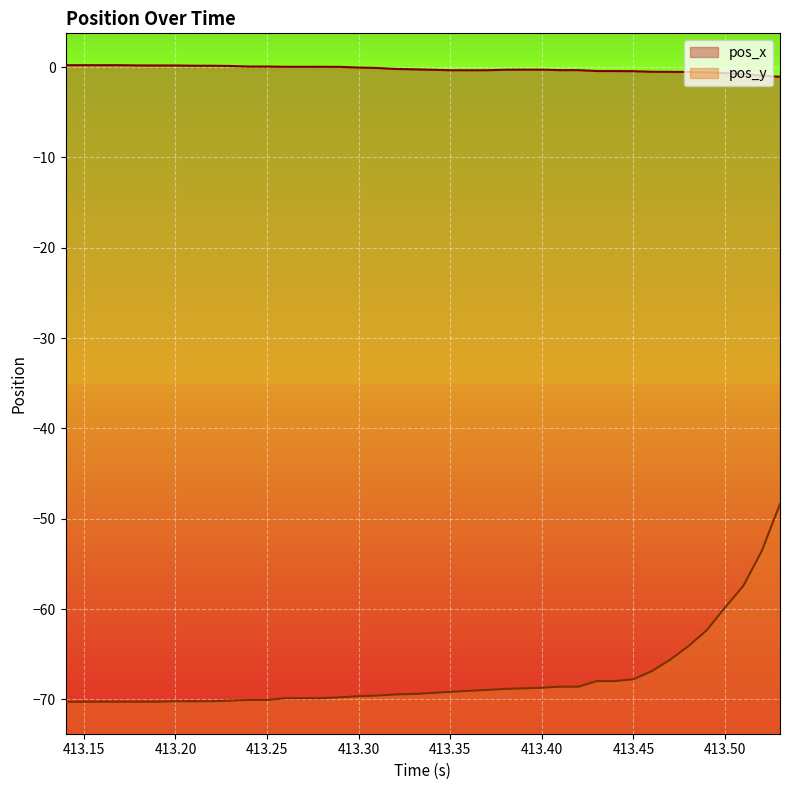

True or false: pos_x and pos_y cross at least once.

False